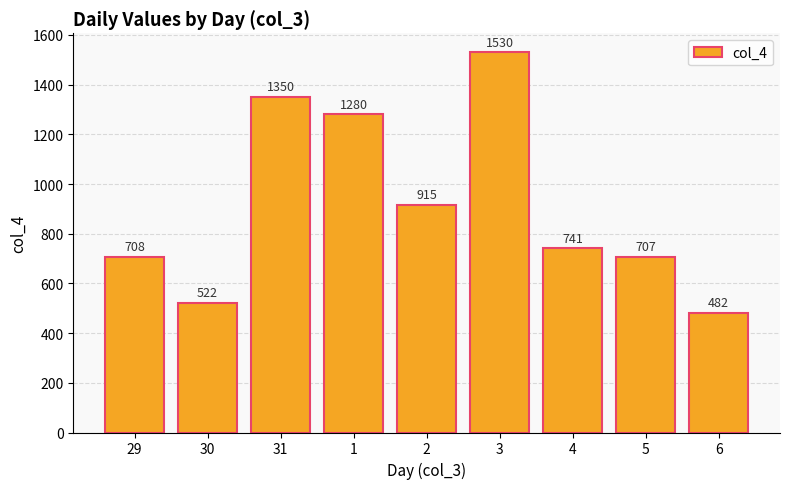

At which category does the chart reach its peak across all series?

3